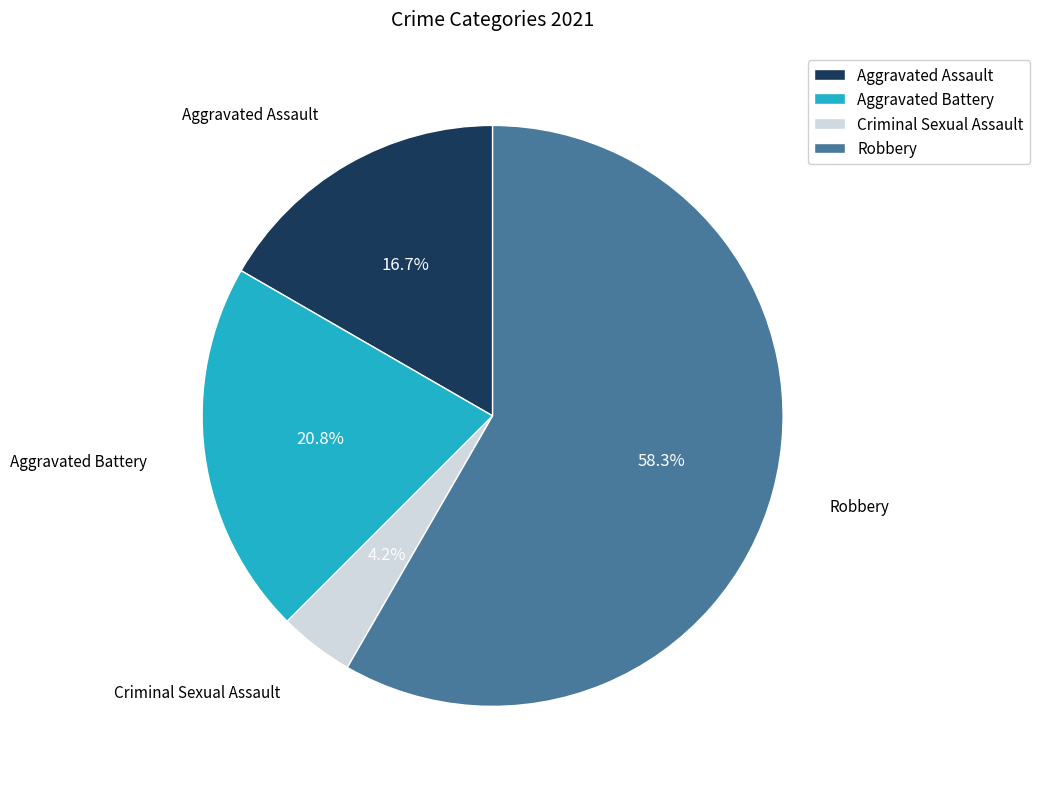

The Aggravated Battery slice represents 30% of the pie. True or false?

False